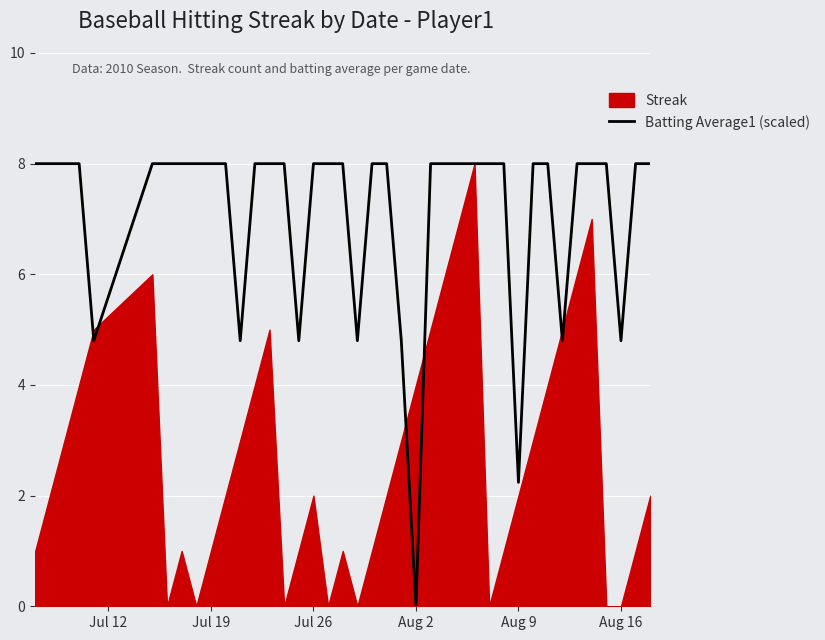

What is the maximum value shown in the chart?

8.0